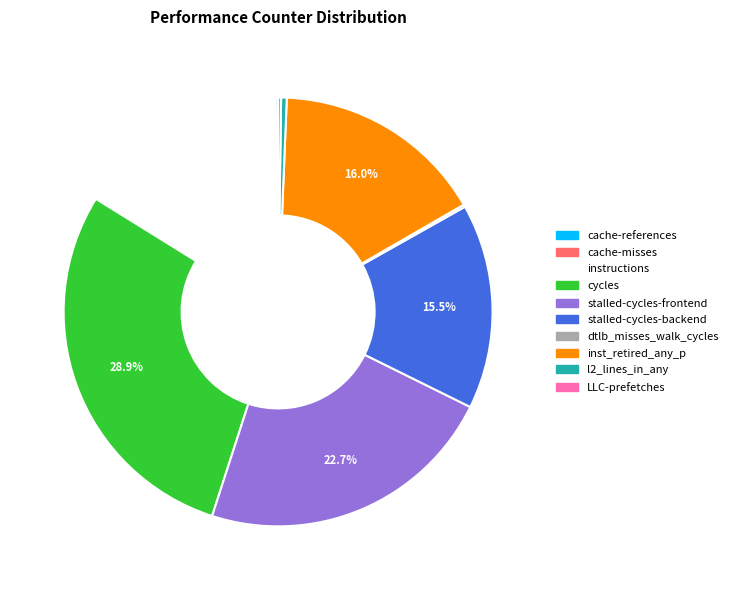

Does any single category account for the majority?

No